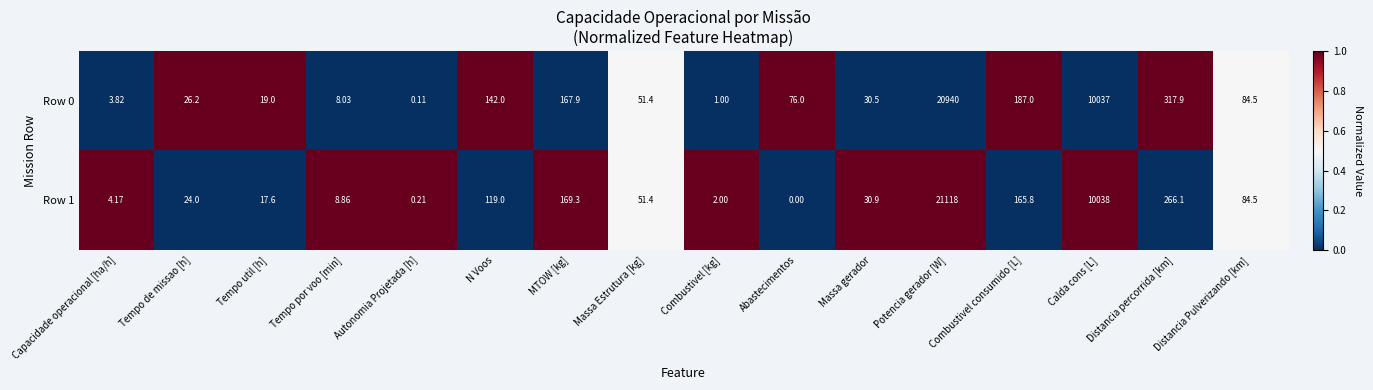

Rank the series by their maximum value, from lowest to highest.

Row 0, Row 1